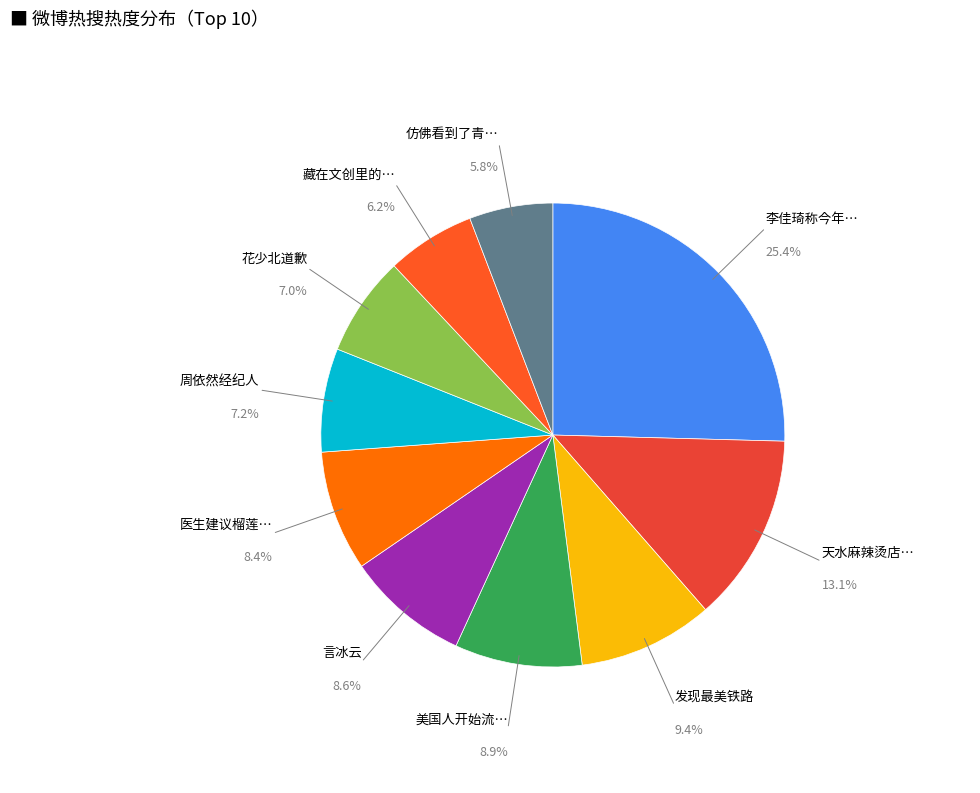

How many slices are in this pie chart?

10